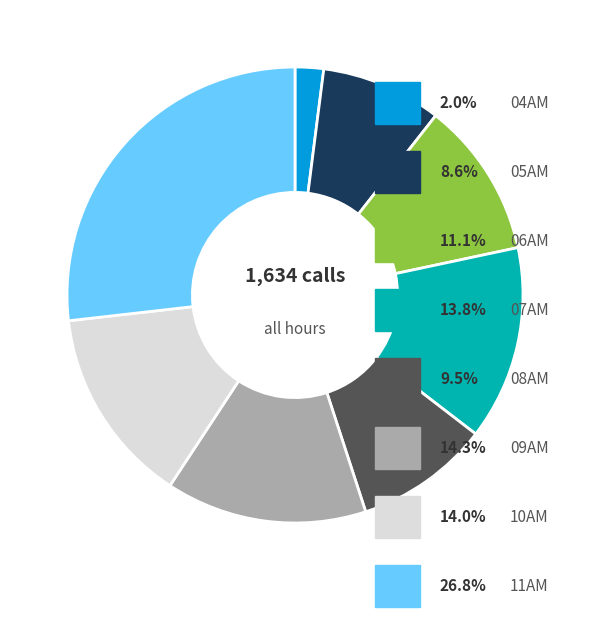

How many segments does this pie chart have?

8